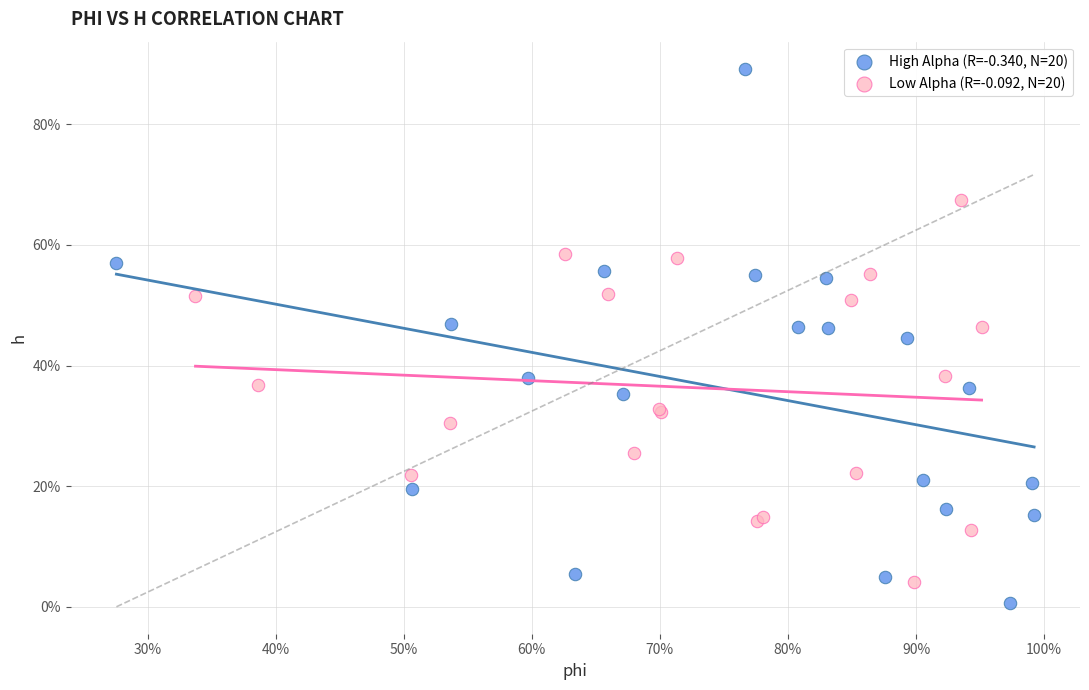

What are all the series names shown in the legend?

High Alpha (R=-0.340, N=20), Low Alpha (R=-0.092, N=20)